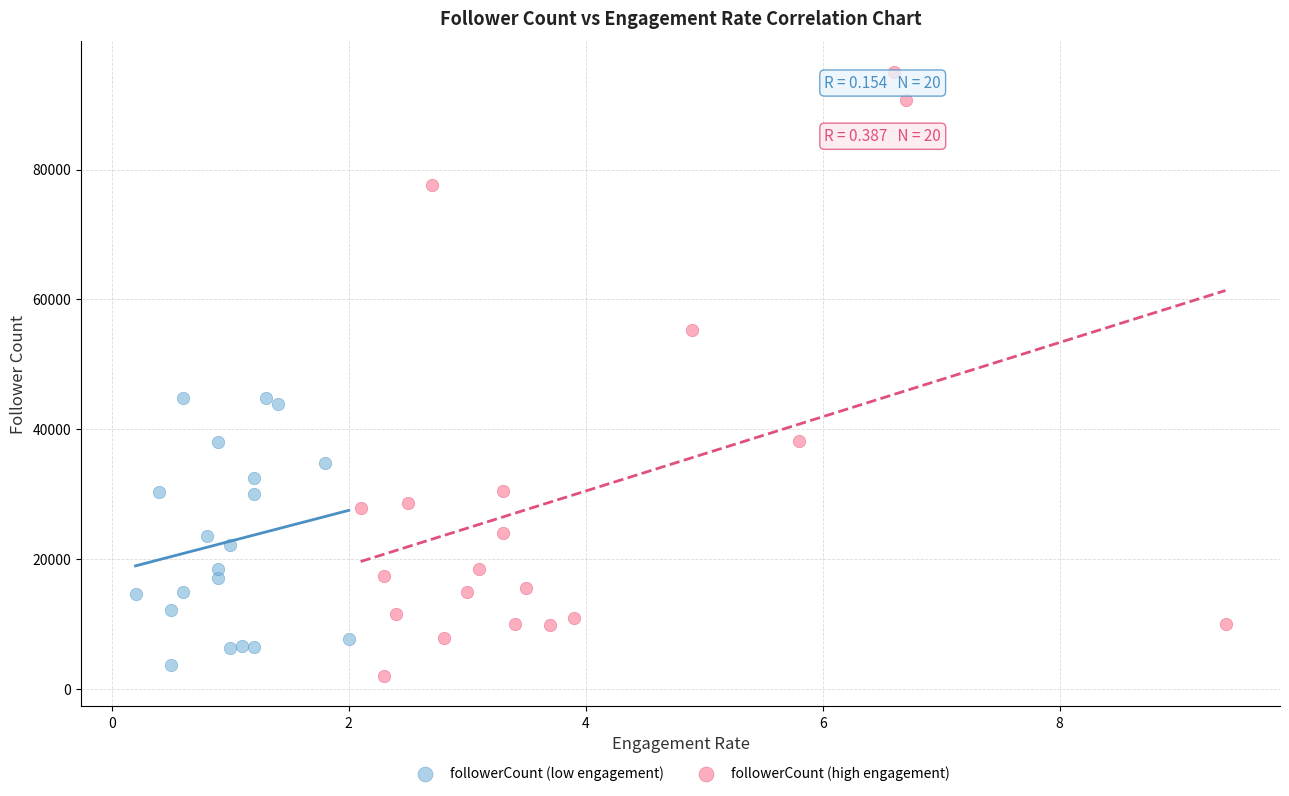

Which series has the widest spread of Y values?

followerCount (high engagement)